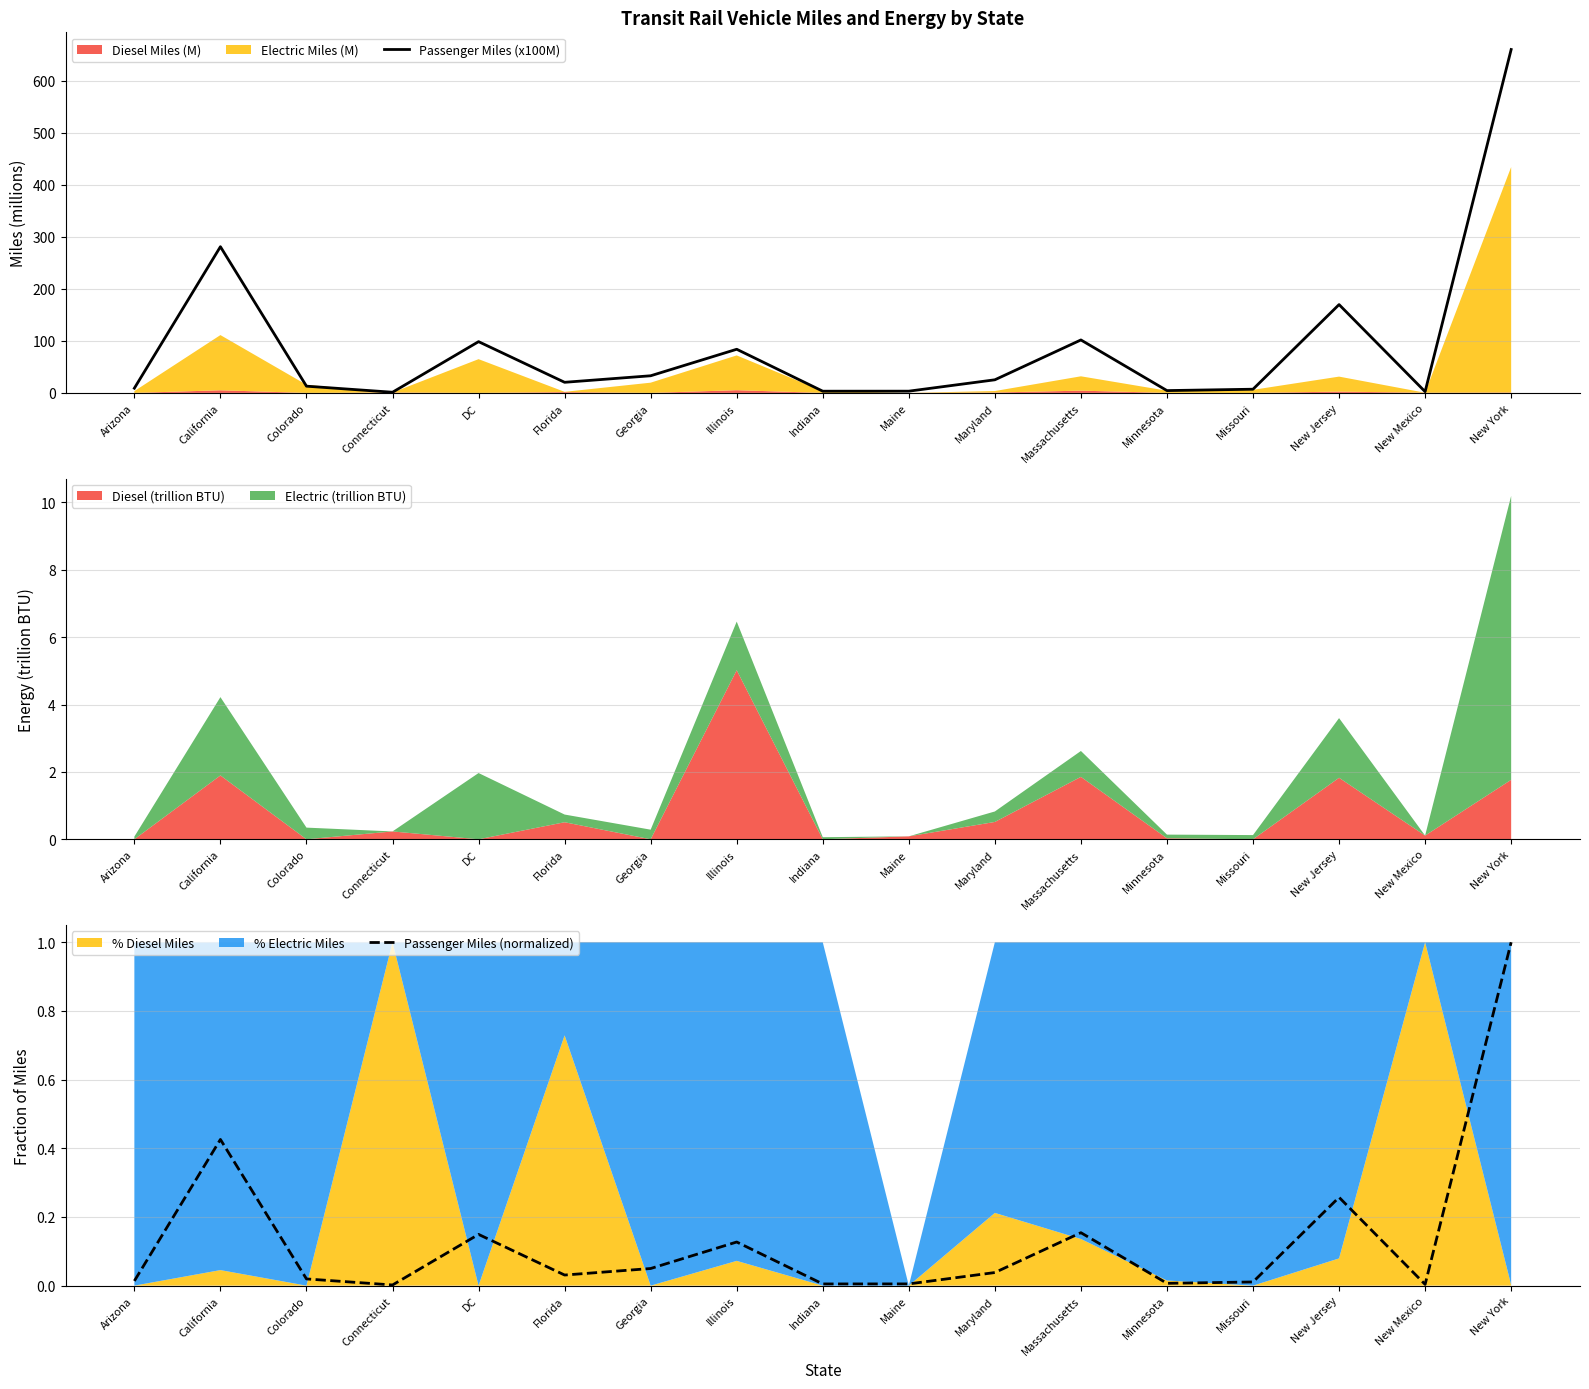

Between Minnesota and Missouri, which series saw the biggest shift?

Passenger Miles (x100M)